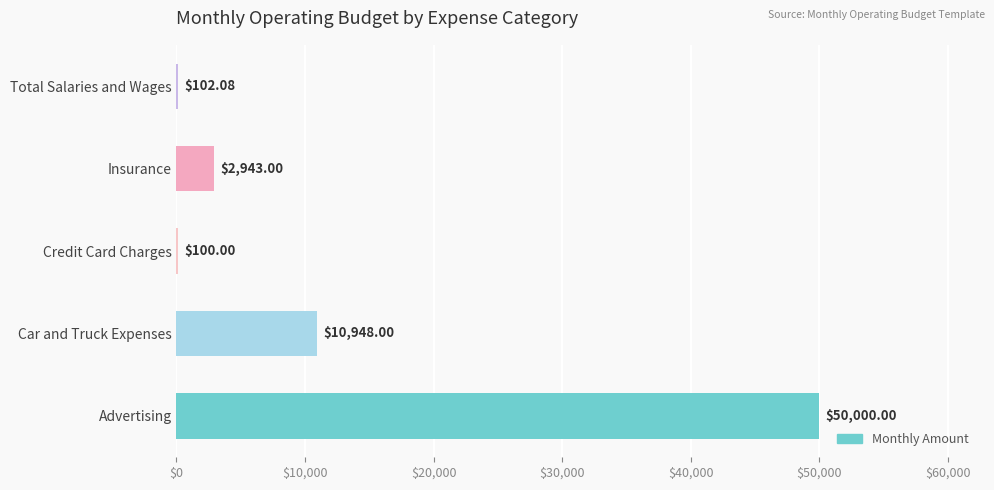

Which category has the highest value across all series?

Advertising